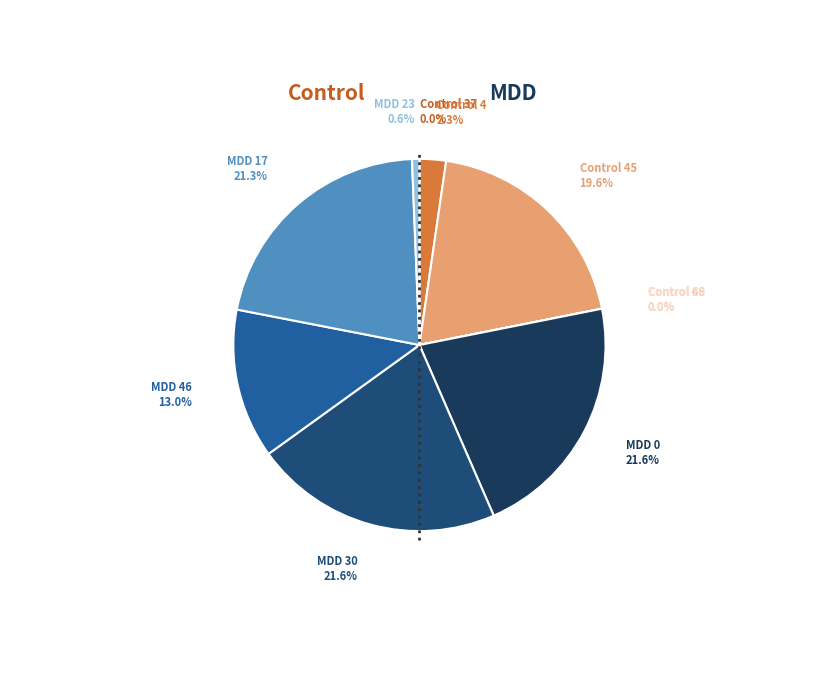

Which slice is the largest?

MDD 30